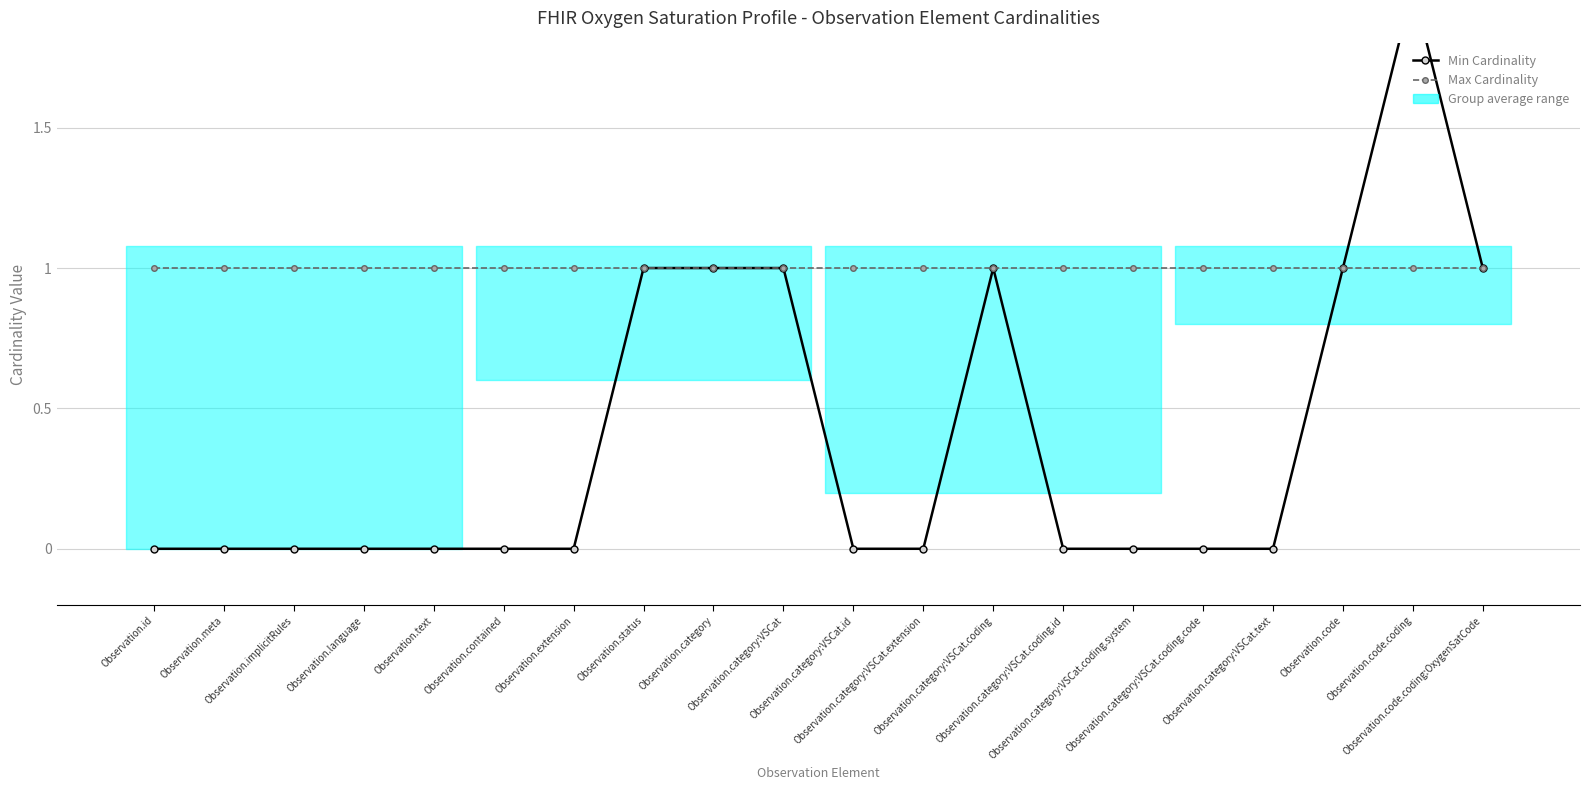

True or false: Max Cardinality and Min Cardinality intersect in this chart.

False